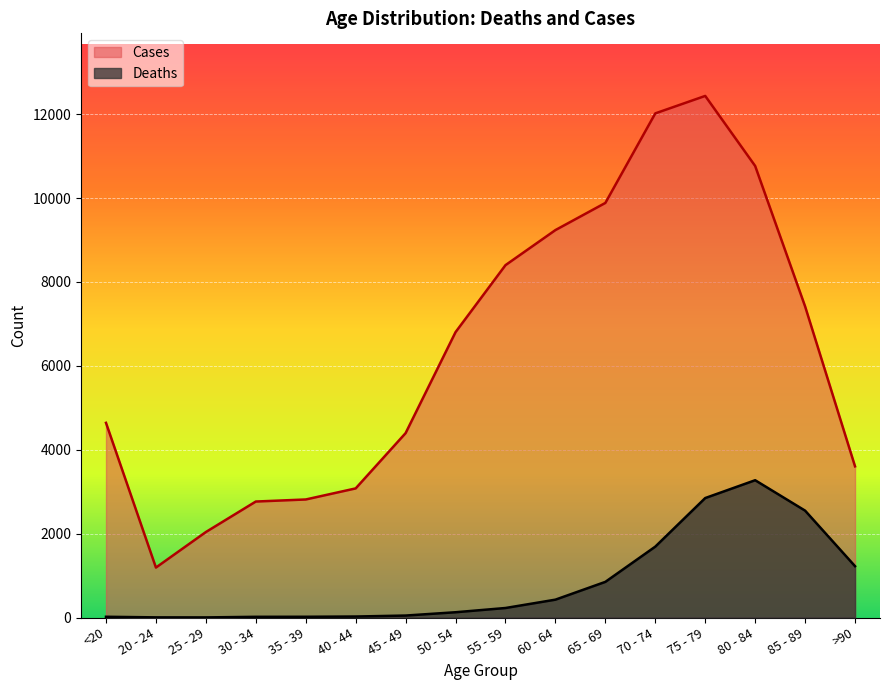

At 60 - 64, list the series in order from smallest to largest.

Deaths, Cases